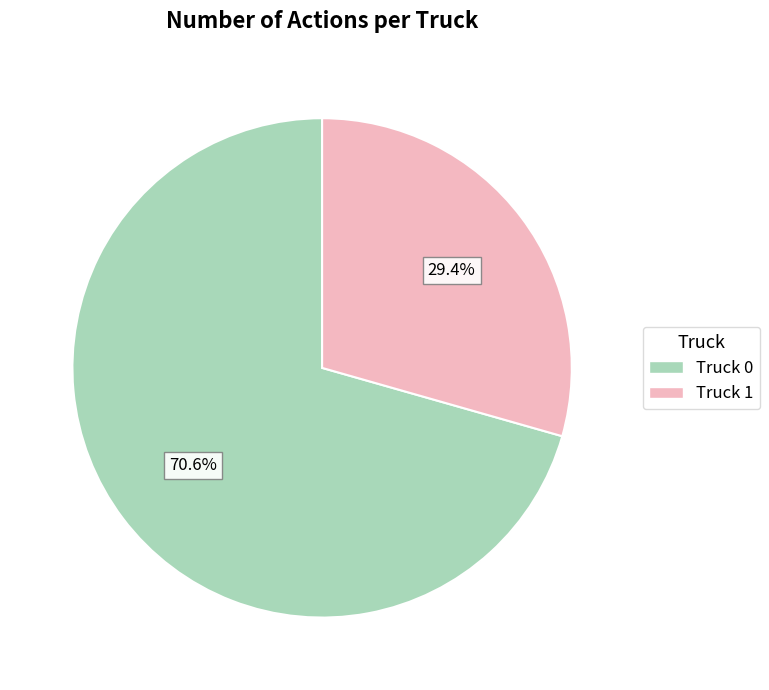

Between Truck 1 and Truck 0, which is larger?

Truck 0